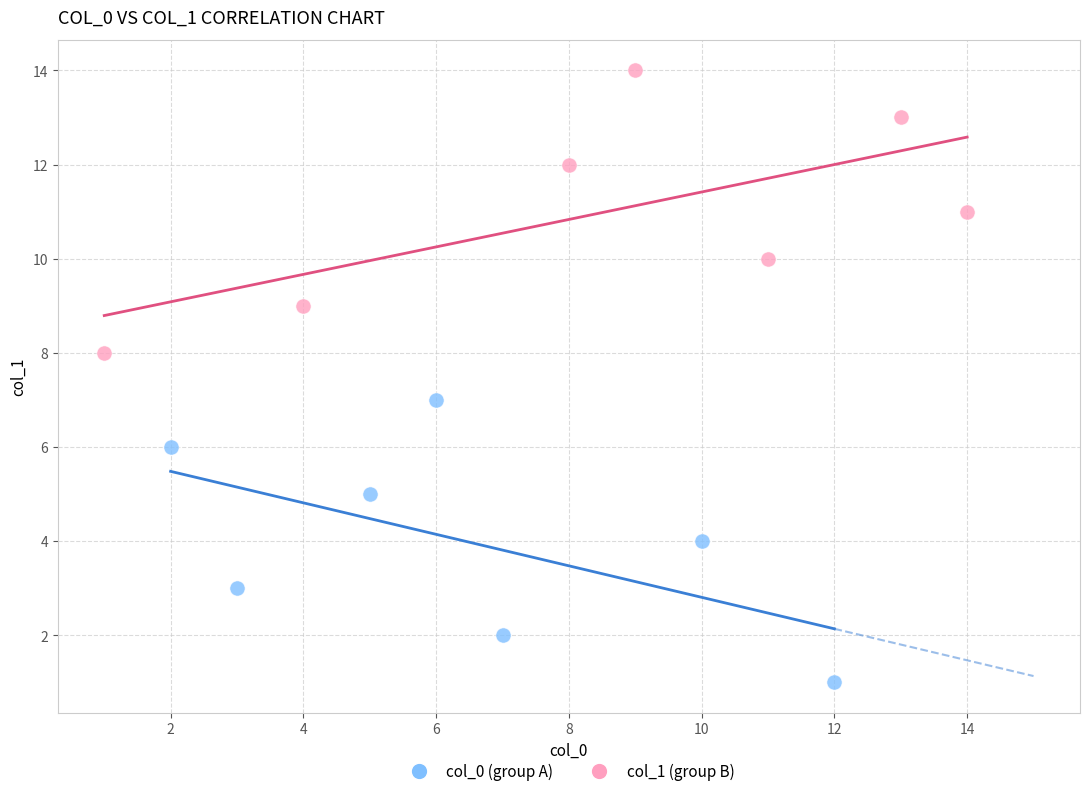

Which series reaches the maximum Y coordinate?

col_1 (group B)